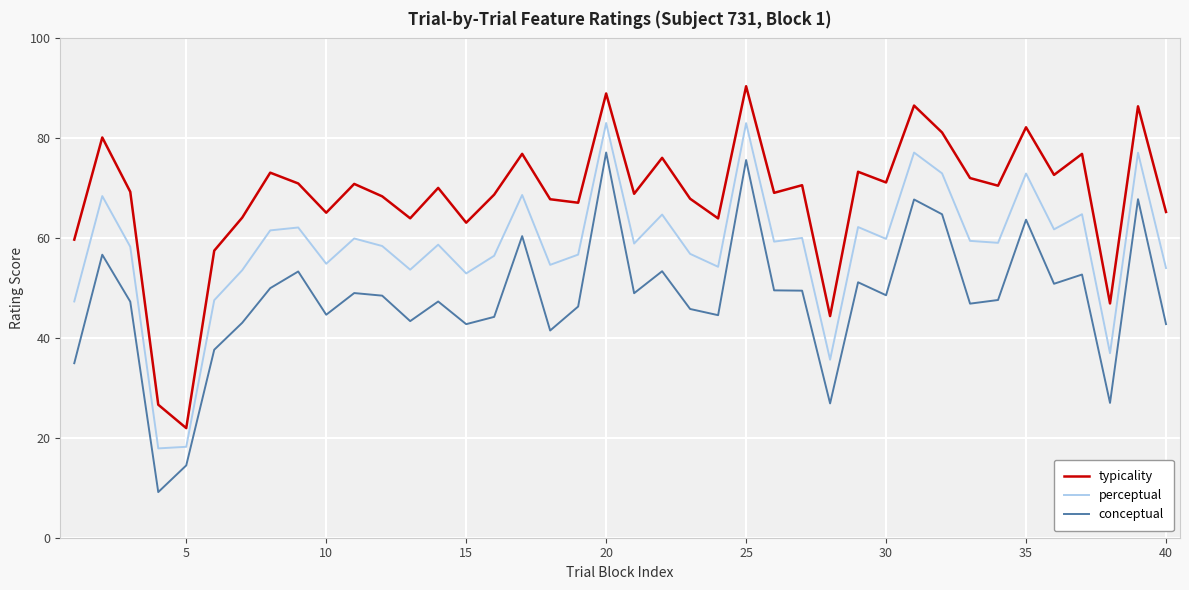

Which series has the largest total across all categories?

typicality